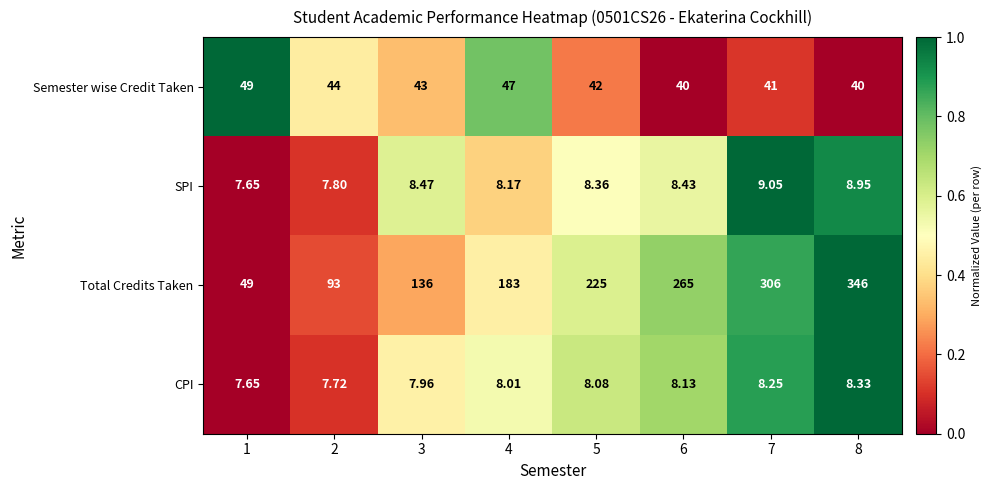

Which series has the widest spread of values?

Total Credits Taken